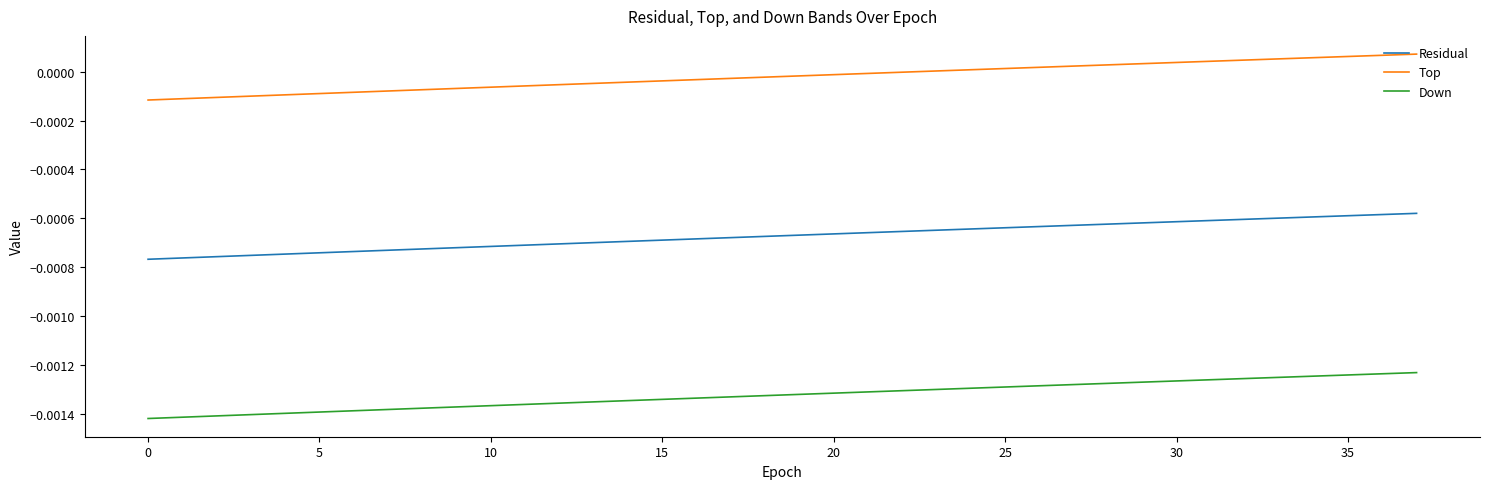

List the series in order of their overall mean, highest first.

Top, Residual, Down